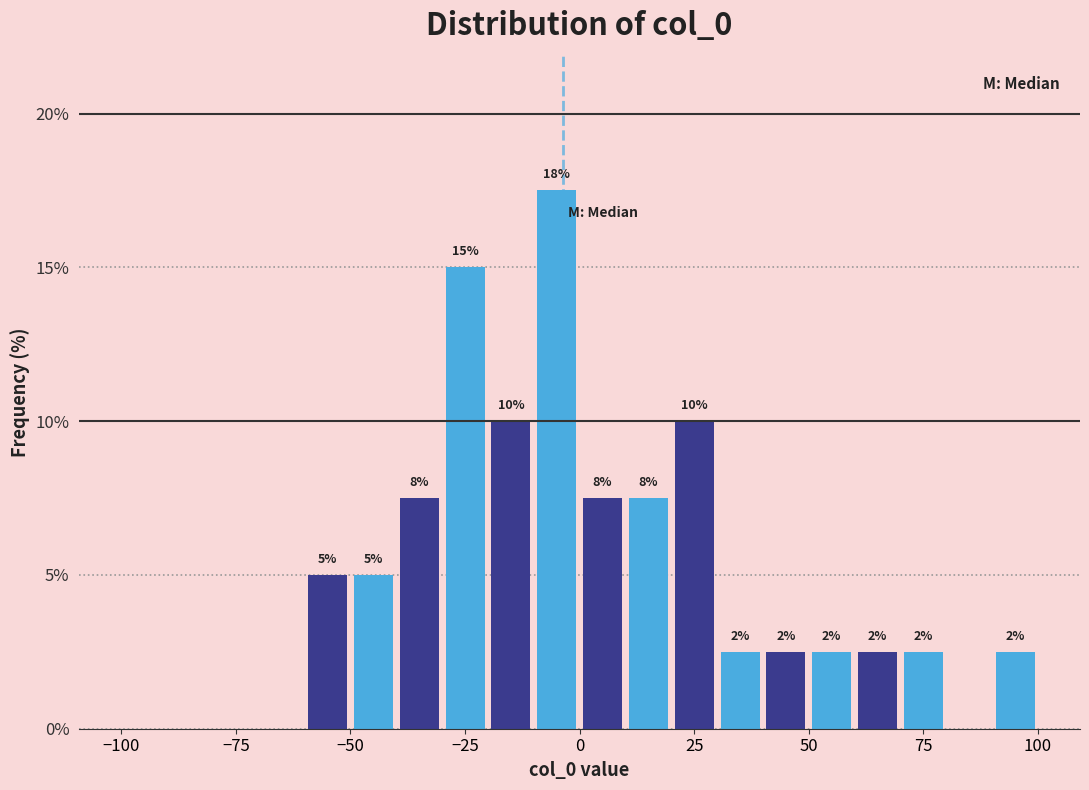

Around what value on the x-axis is the tallest bar? Give the approximate position of its centre, as read against the axis.

-5